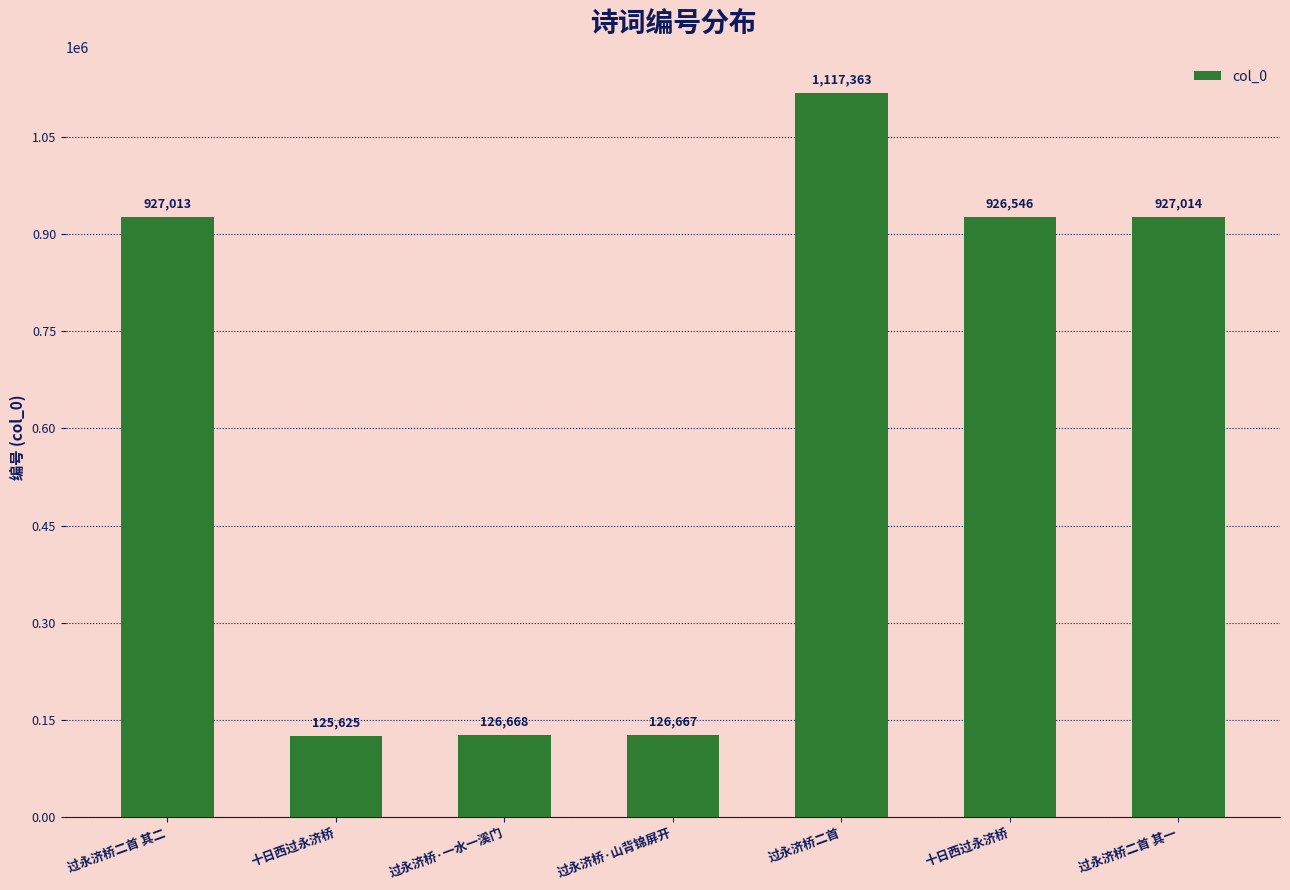

What is the label of the 6th bar from the left?

十日西过永济桥